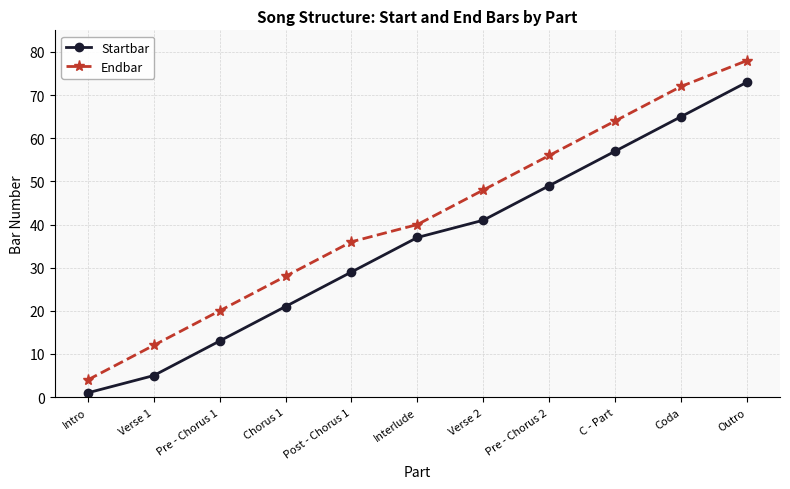

Which label corresponds to the smallest value in the chart?

Intro